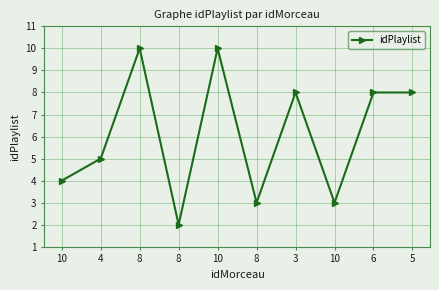

What is the value of the 7th point from the left?

8